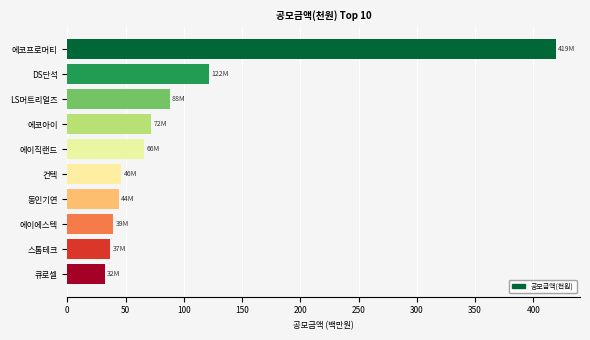

How many categories are shown in the chart?

10